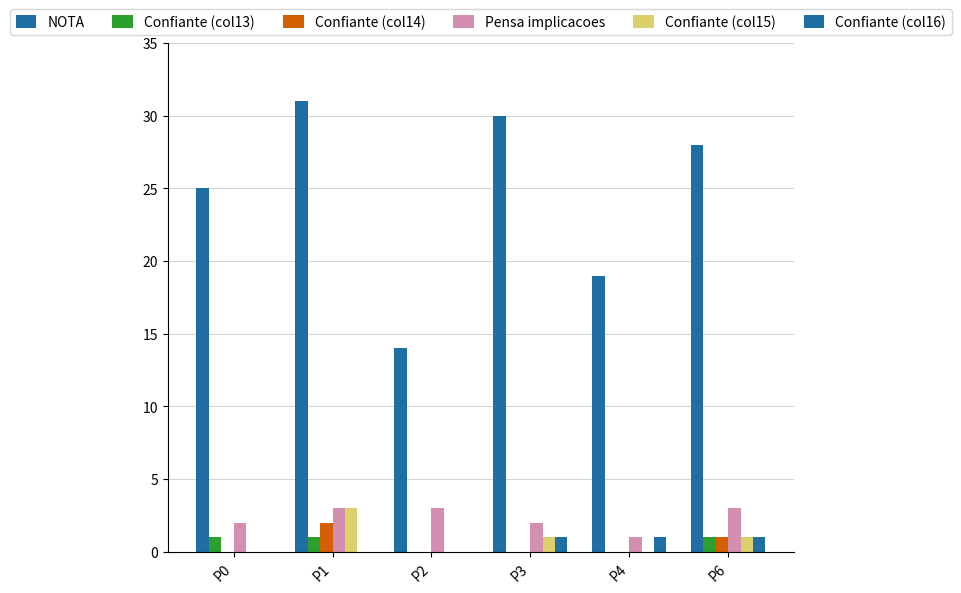

What is the total value across all series at P1?

40